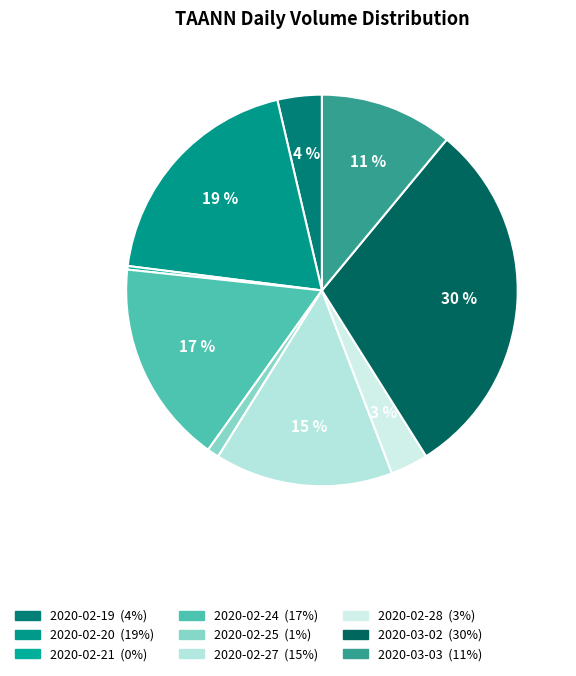

Does 2020-03-03 account for over 50% of the chart?

No